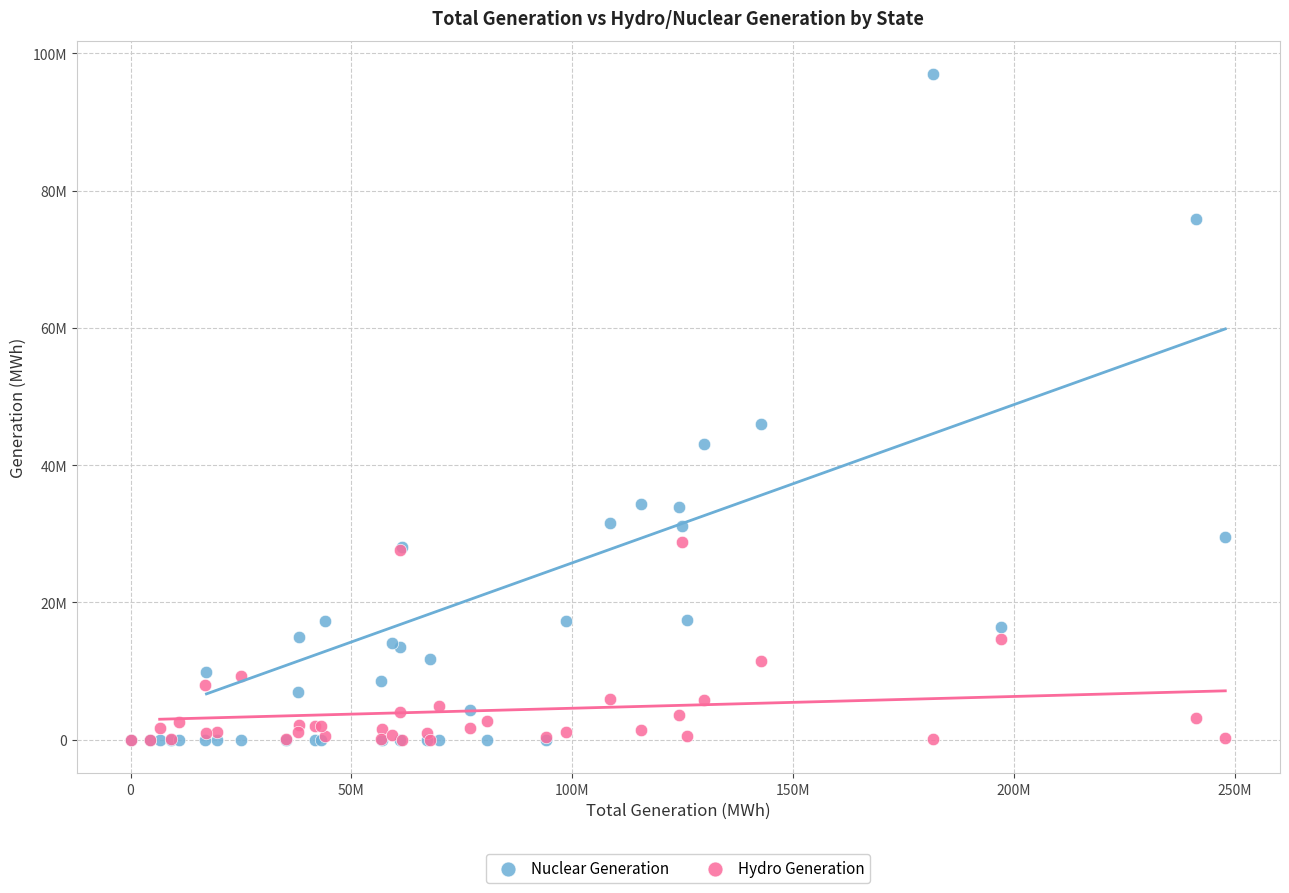

Which series reaches the maximum Y coordinate?

Nuclear Generation